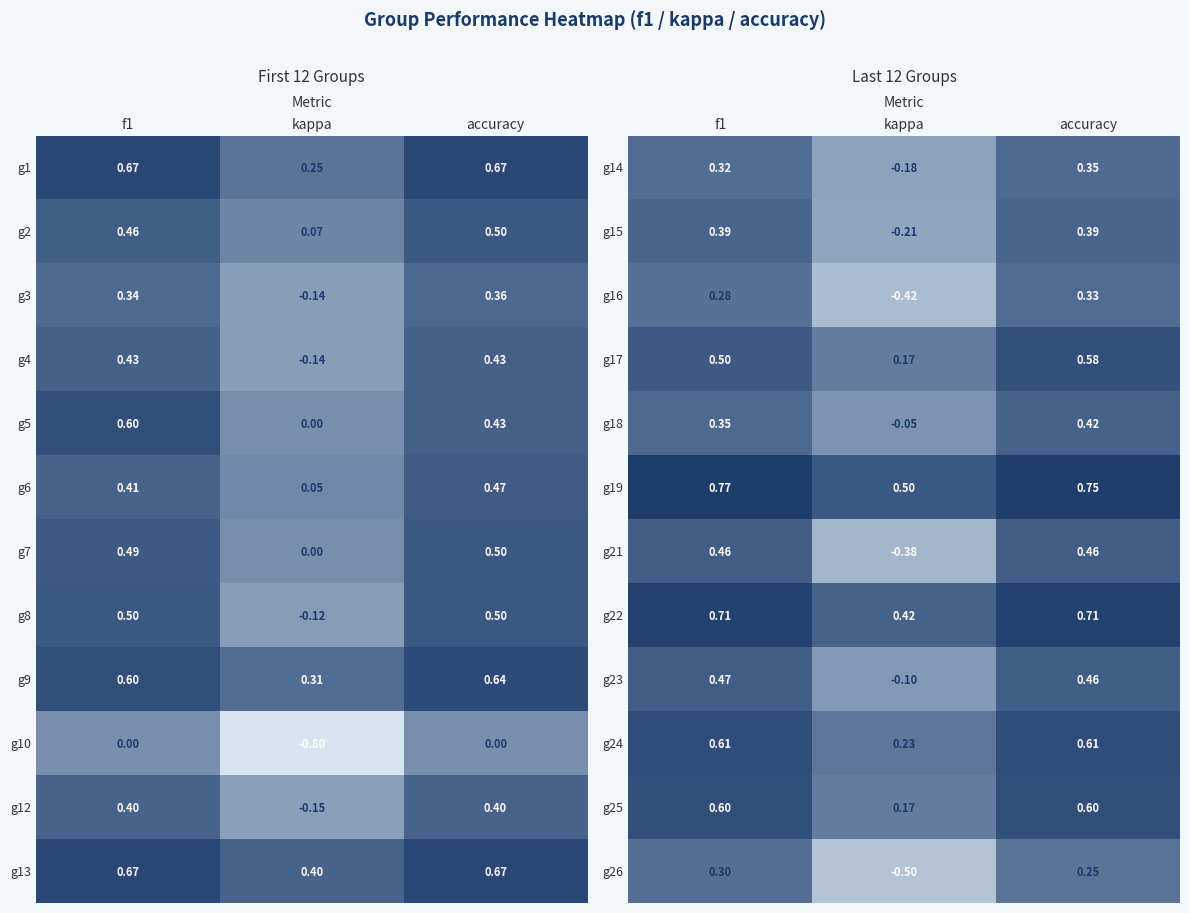

Which label corresponds to the largest value in the chart?

f1